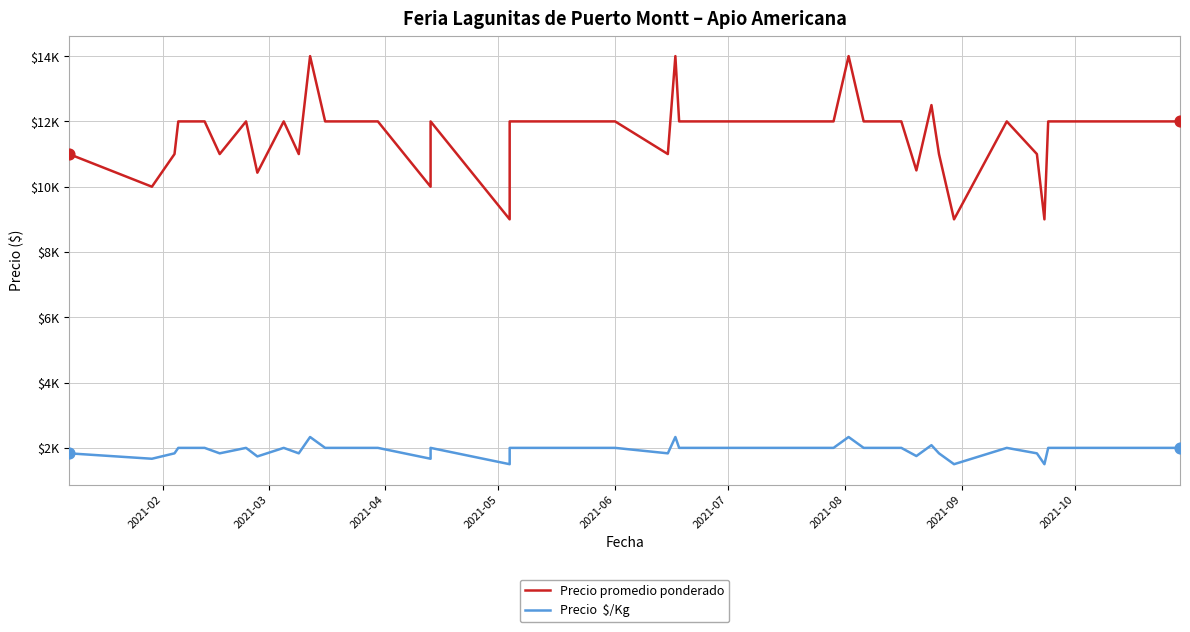

Which series reaches the maximum Y coordinate?

Precio promedio ponderado